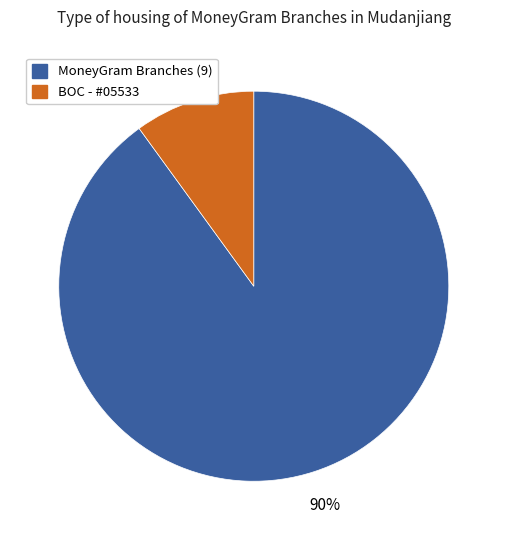

To the nearest percent, what is the difference between the largest and smallest slice percentages?

80%